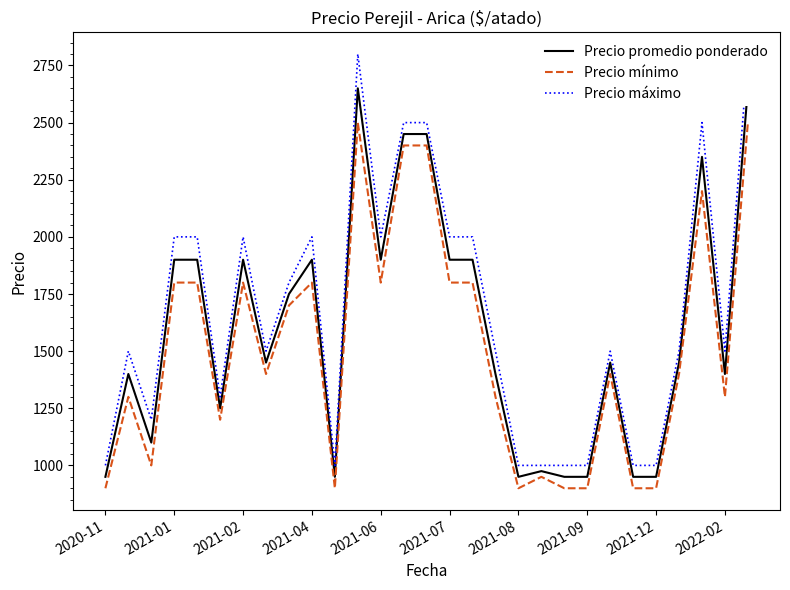

Is it true that Precio mínimo equals 2319 at 17?

False